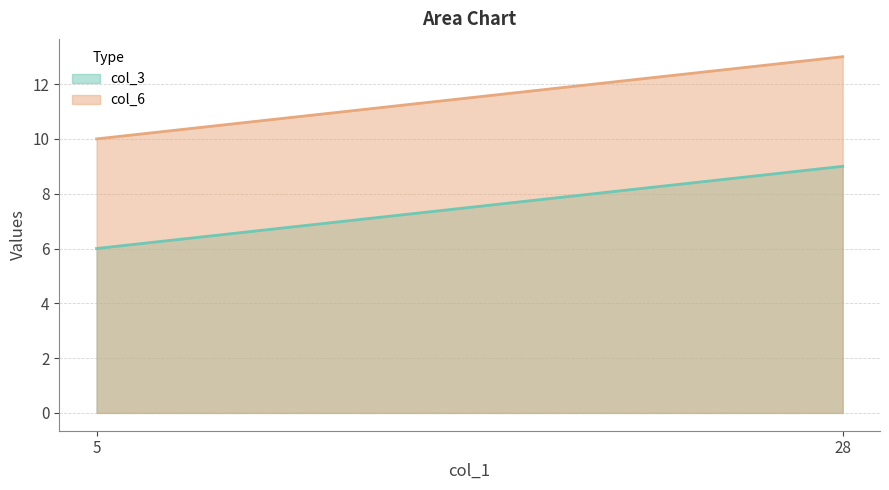

Rank the series at 28 from lowest to highest value.

col_3, col_6